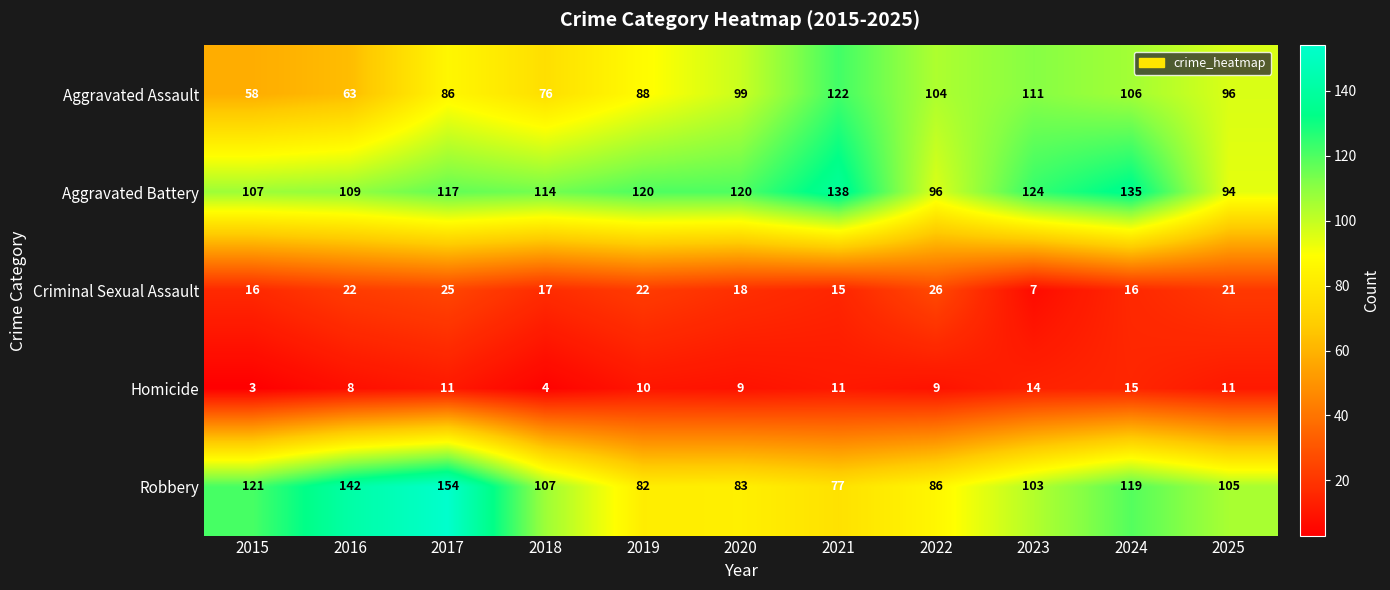

At which label does Criminal Sexual Assault reach its peak?

2022